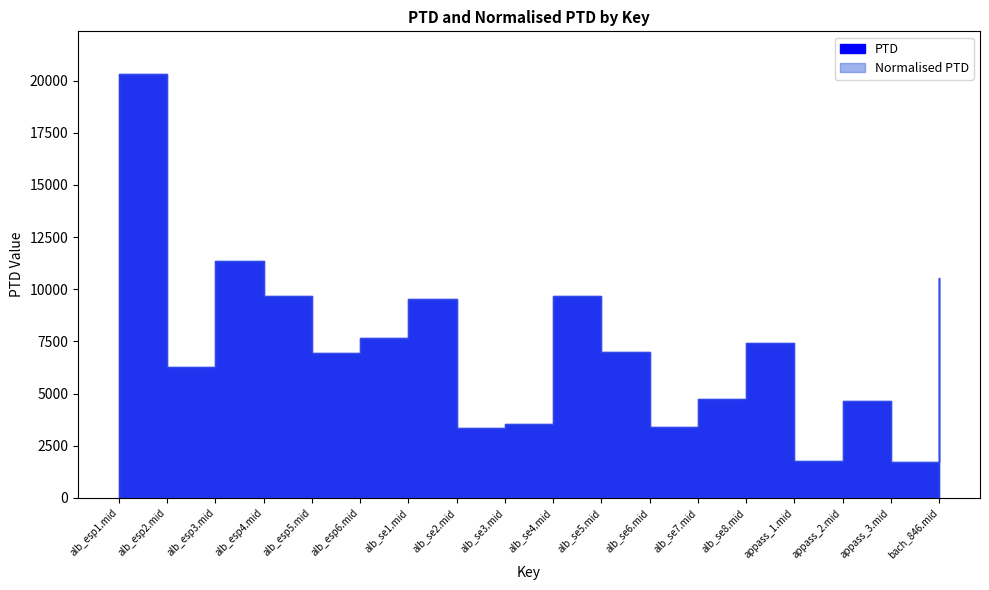

How many lines are shown in the chart?

2